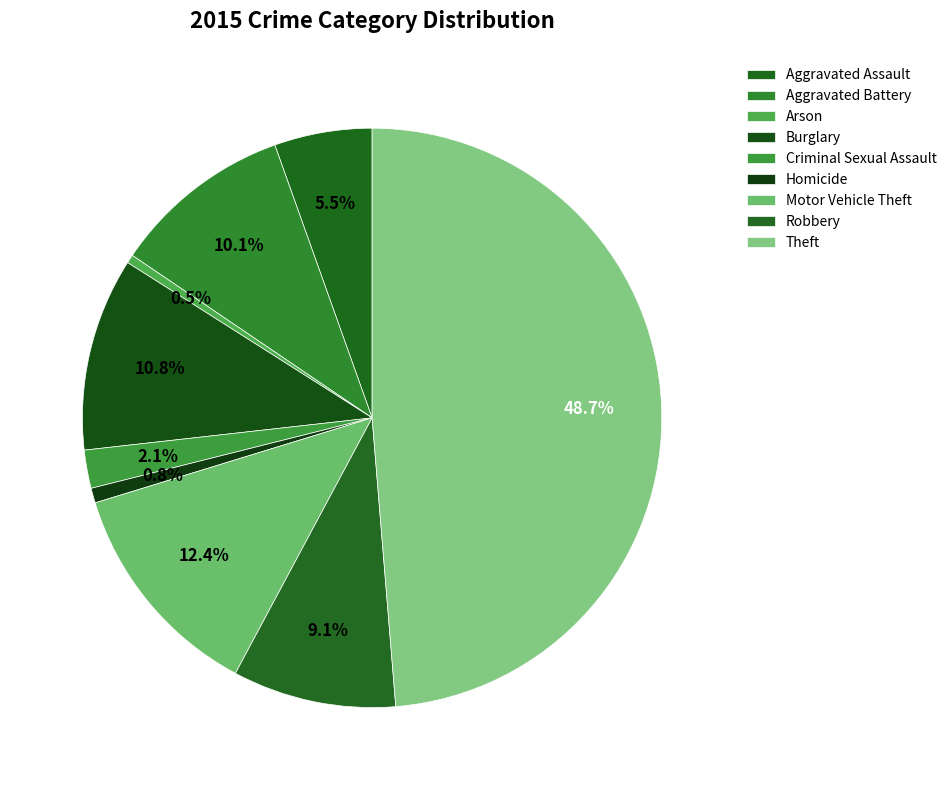

What percentage is the Burglary slice, to the nearest percent?

11%